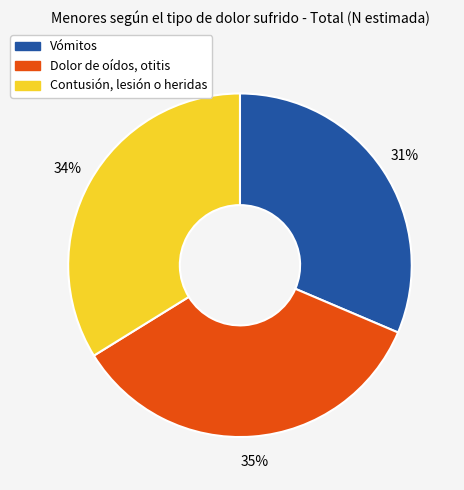

To the nearest percent, what is the combined percentage of Vómitos and Dolor de oídos, otitis?

66%